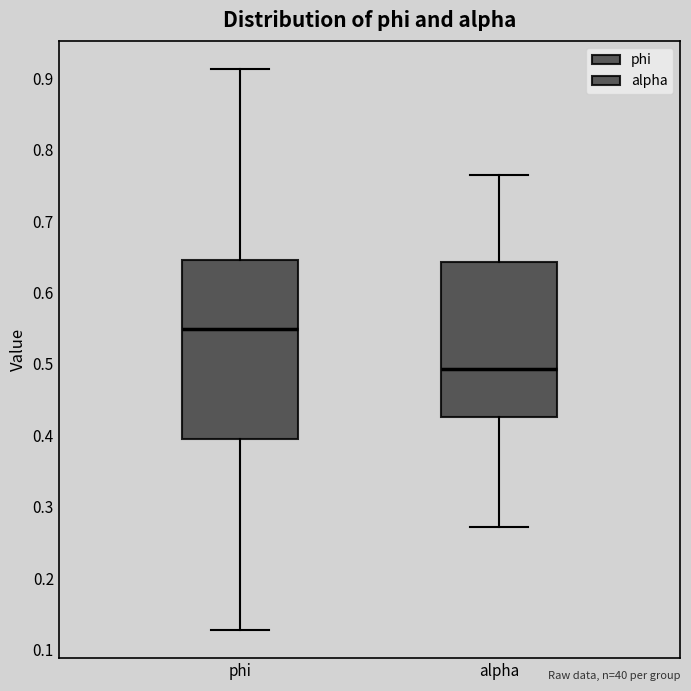

Reading left to right, read every box against the y-axis: the position of its median line, the range the box covers, and the ends of its whiskers. The values are not printed on the chart, so give them approximately, as read against the axis.

phi: median 0.55, box 0.39 to 0.65, whiskers 0.13 to 0.91
alpha: median 0.49, box 0.43 to 0.64, whiskers 0.27 to 0.77